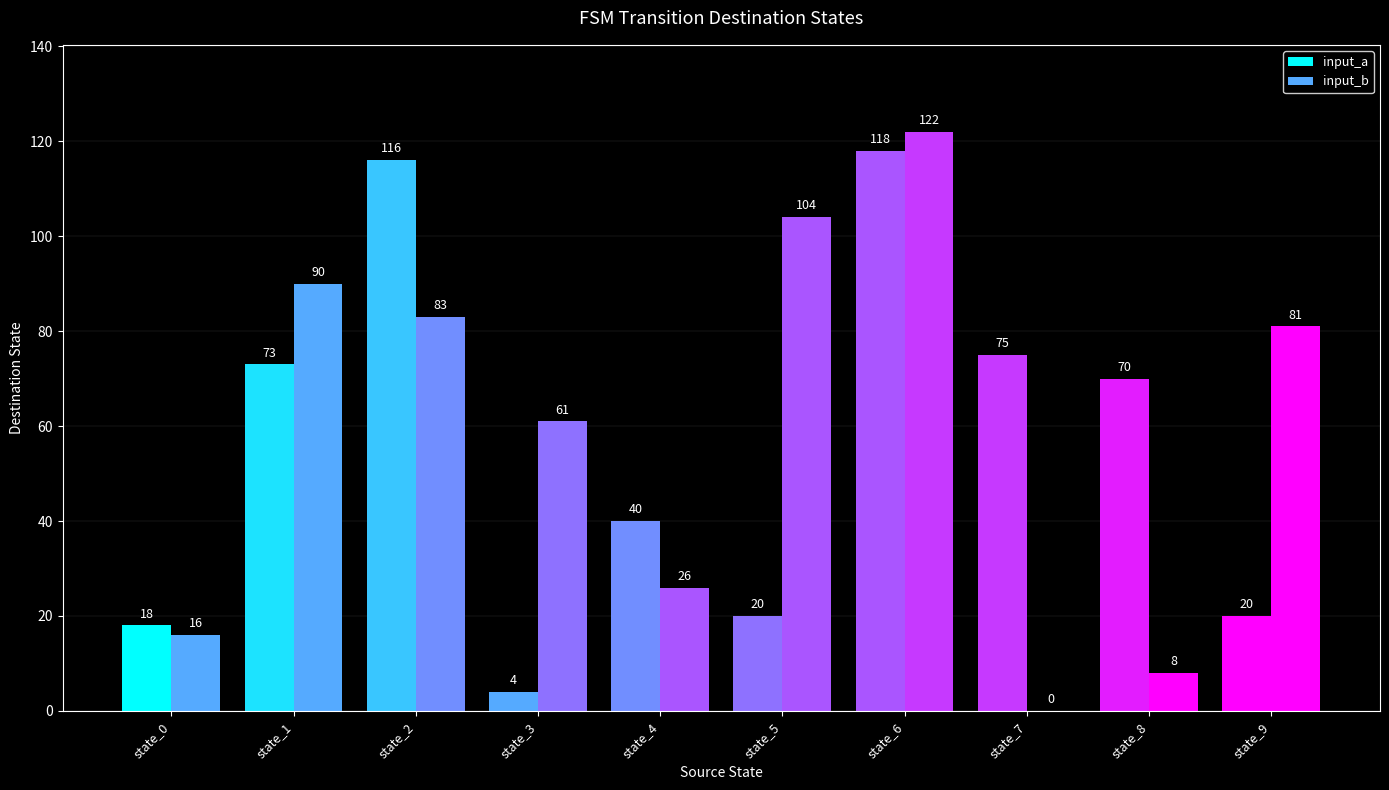

How many values in input_b are above zero?

9